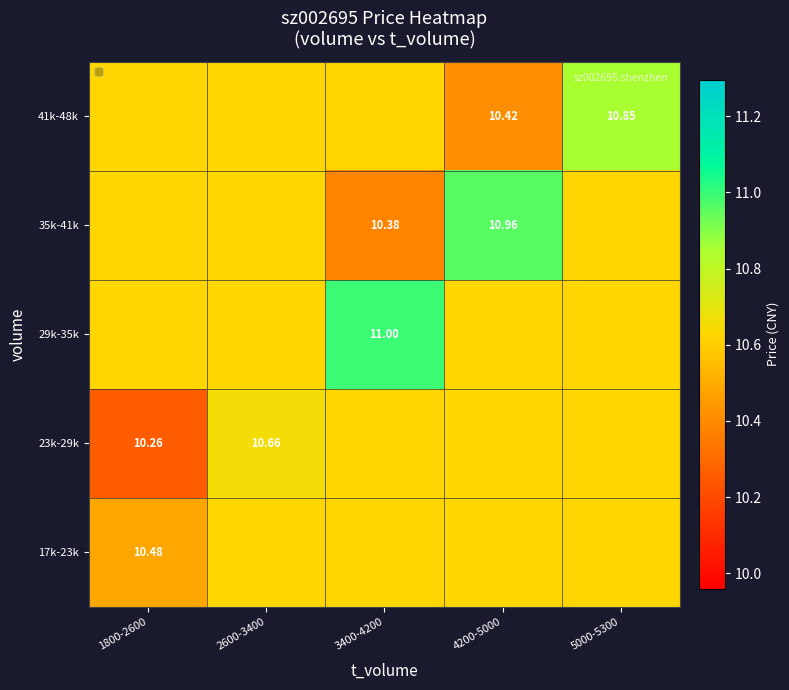

Is the value of 41k-48k at 5000-5300 greater than the value of 35k-41k at 3400-4200?

Yes